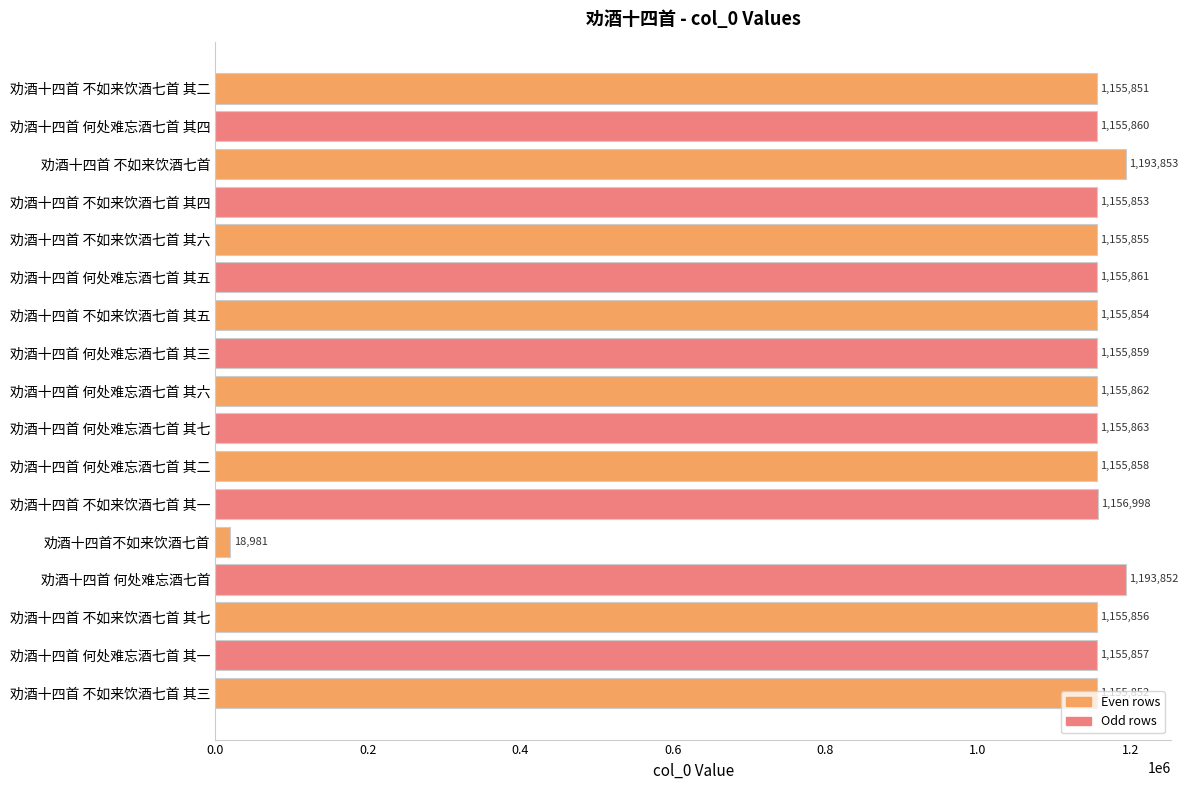

At which category does the chart reach its minimum across all series?

劝酒十四首不如来饮酒七首